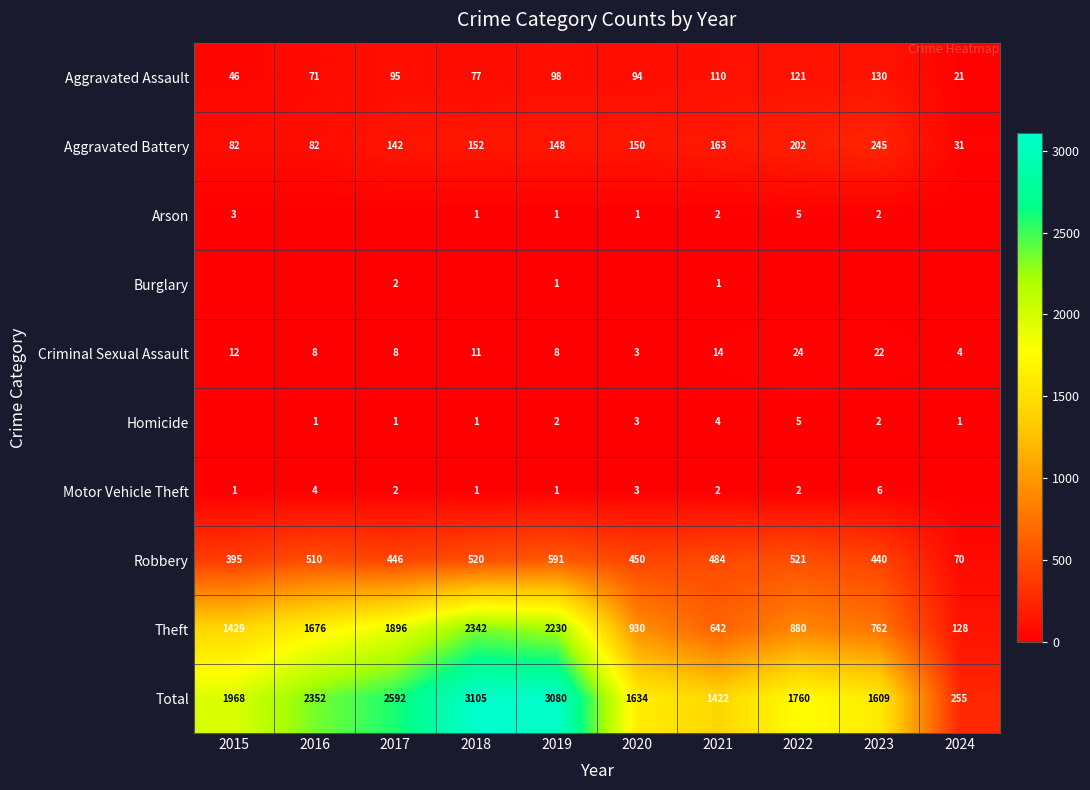

What is the sum of the Theft values at 2022 and 2017?

2776